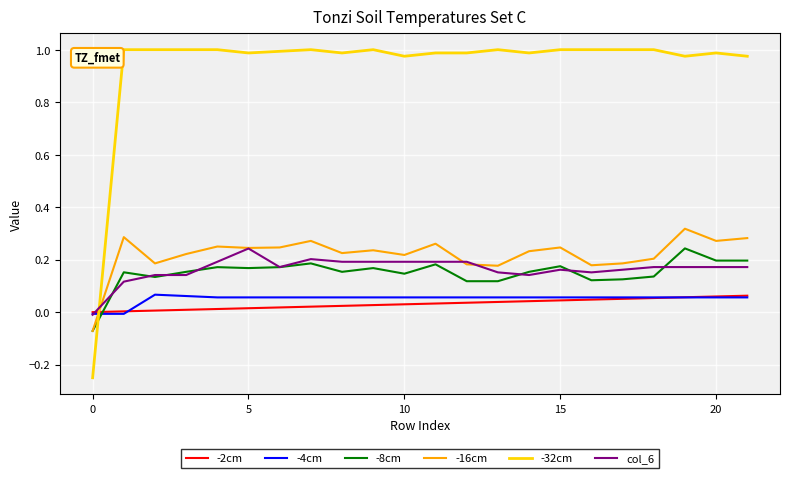

Which series ends up on top after the final intersection of -16cm and -32cm?

-32cm